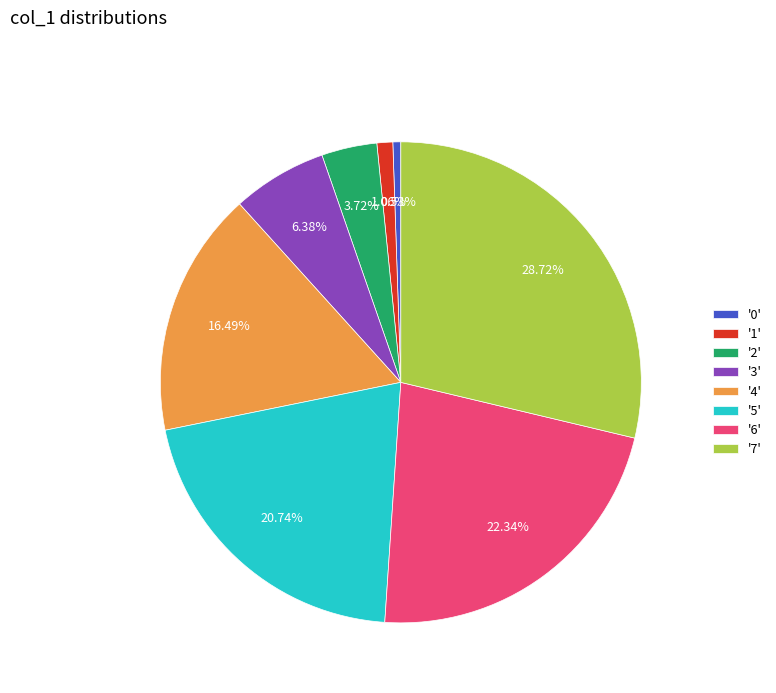

Is there a majority slice in this chart?

No